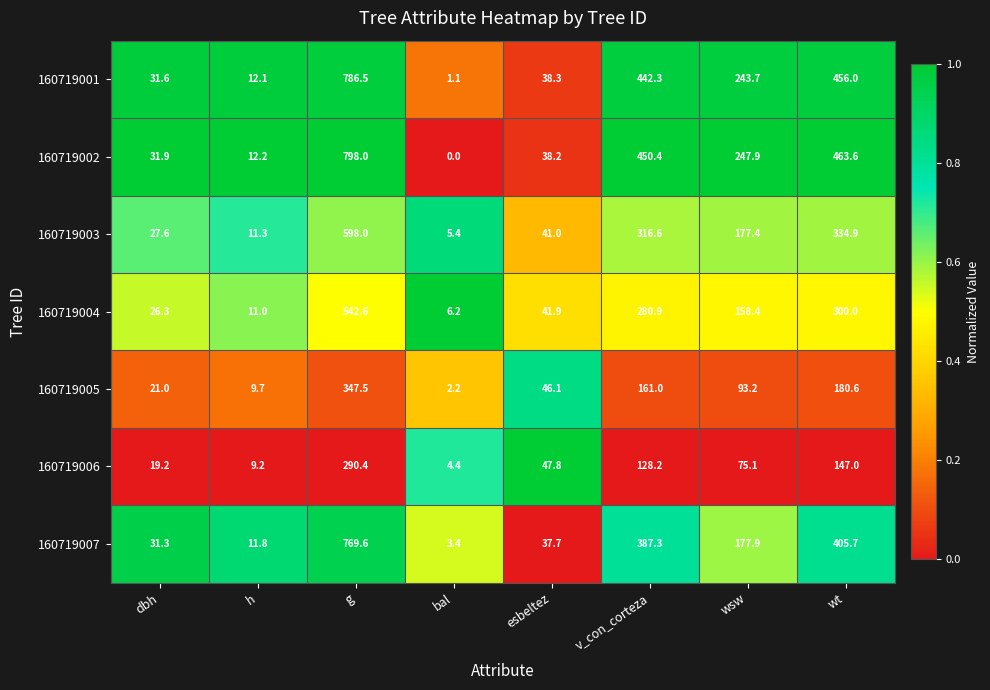

What is the highest value of the 160719004 series?

542.6